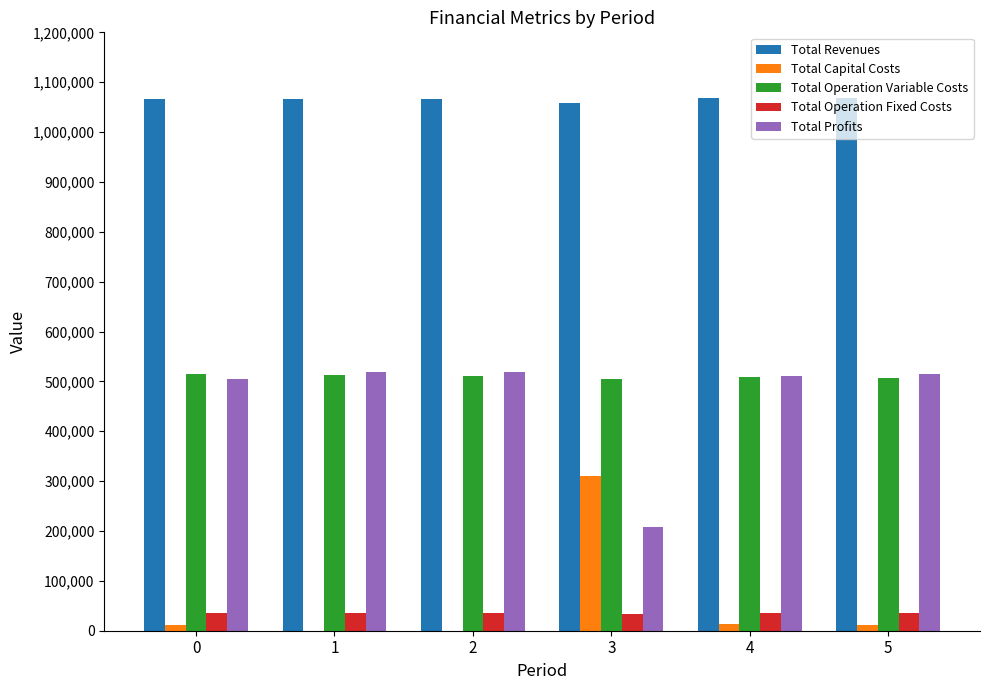

What is the sum of all Total Operation Variable Costs values?

3059252.6